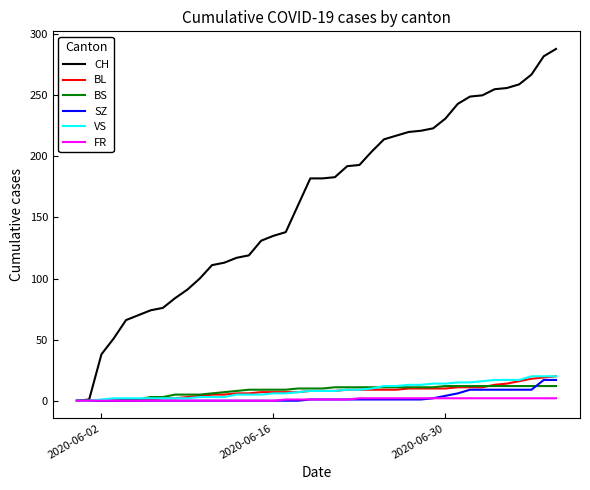

Which series has the largest range (max minus min)?

CH